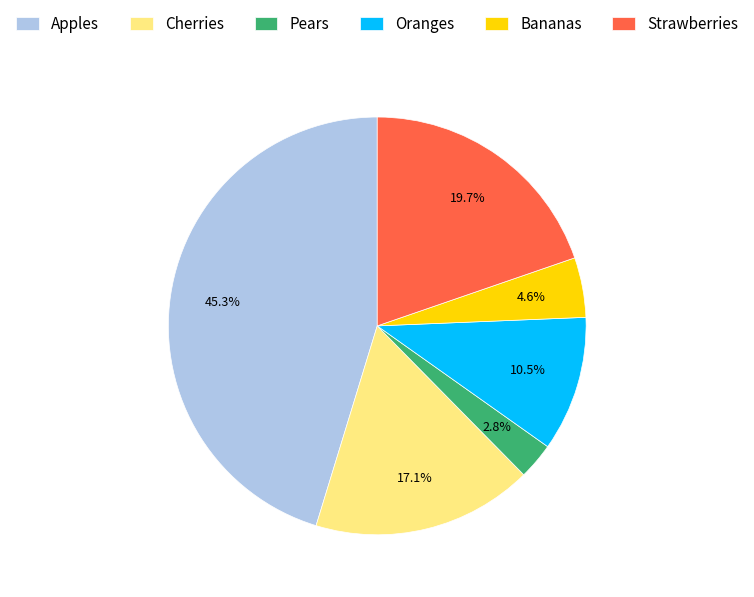

Is Strawberries the majority of the pie?

No